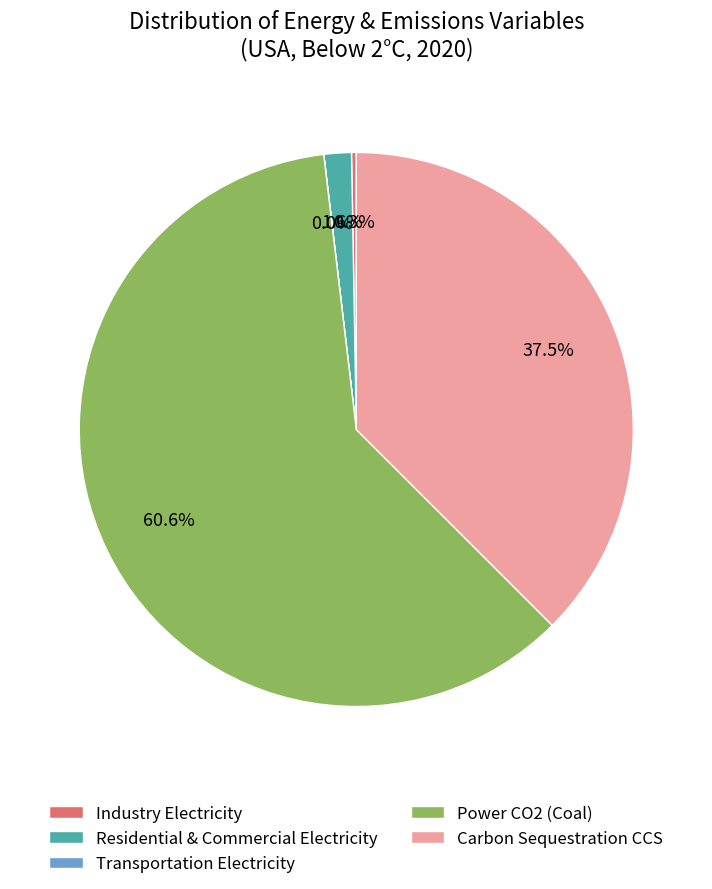

Approximately how many times larger is the value at Power CO2 (Coal) compared to Carbon Sequestration CCS?

1.6